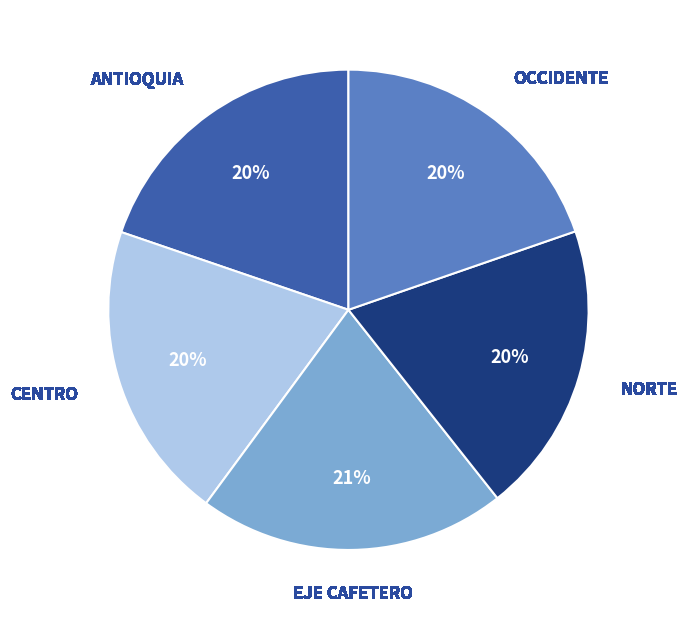

How many slices are in this pie chart?

5